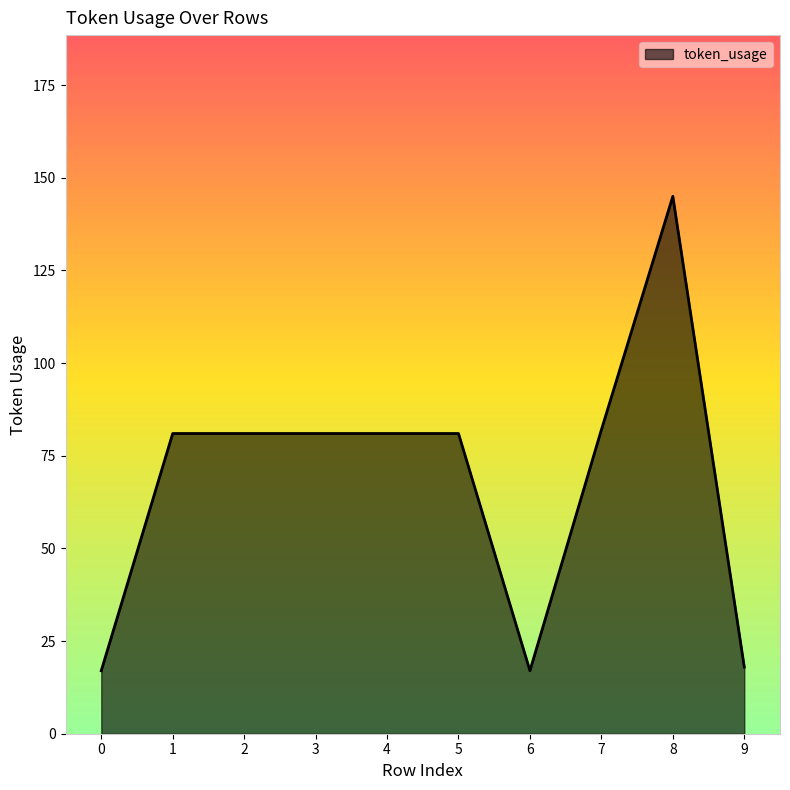

How many categories are shown in the chart?

10